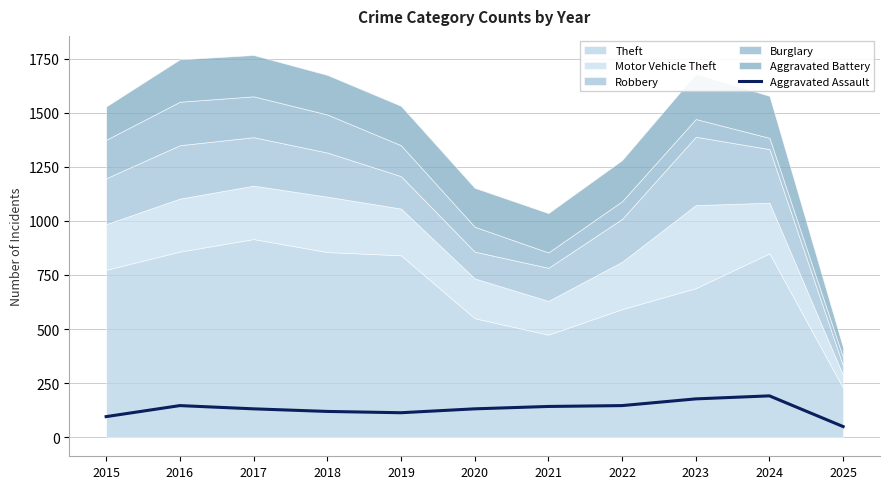

True or false: the data shows 95 at 2015.

True